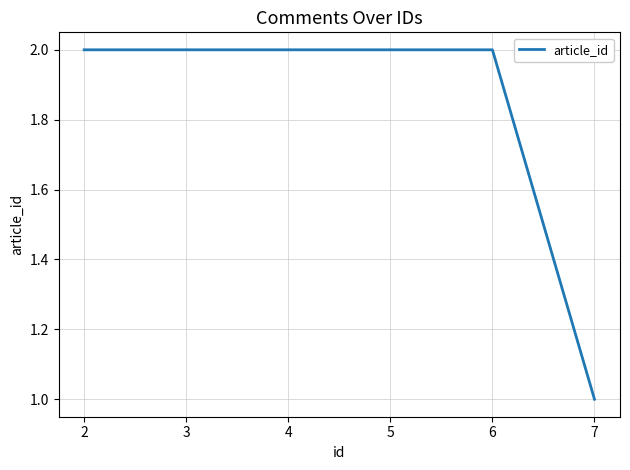

Which category has the lowest value across all series?

7